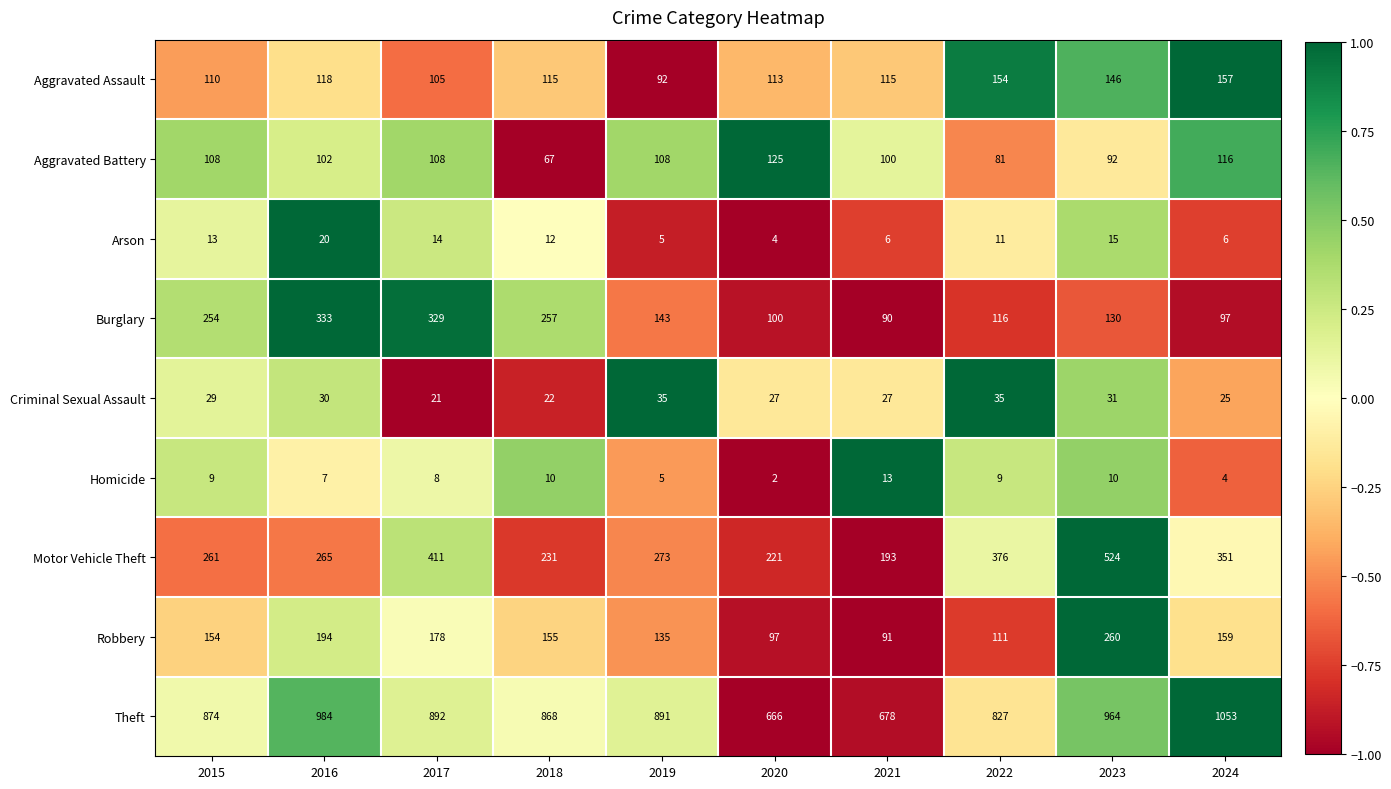

Which category has the lowest value in the Robbery series?

2021